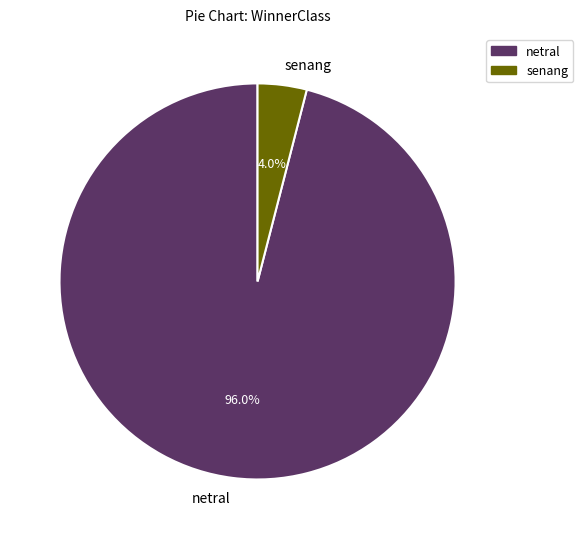

Which category has the smallest portion of the pie?

senang